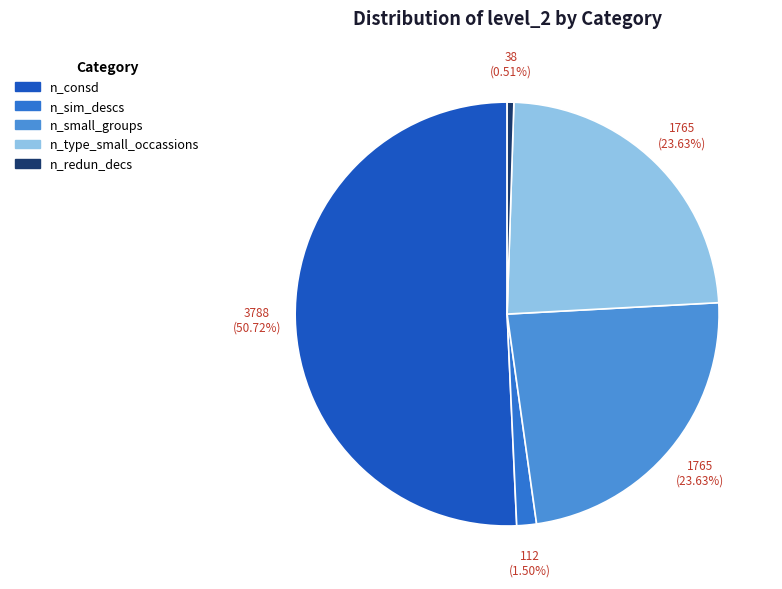

How many slices are in this pie chart?

5